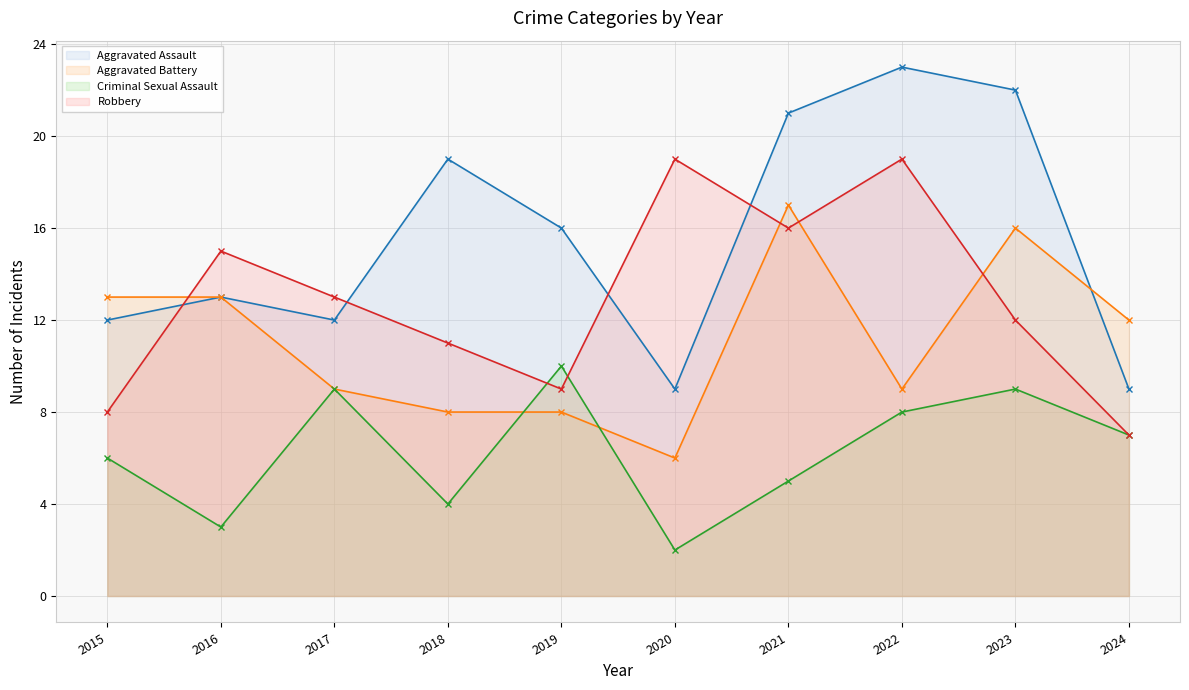

What is the total value across all series at 2019?

43